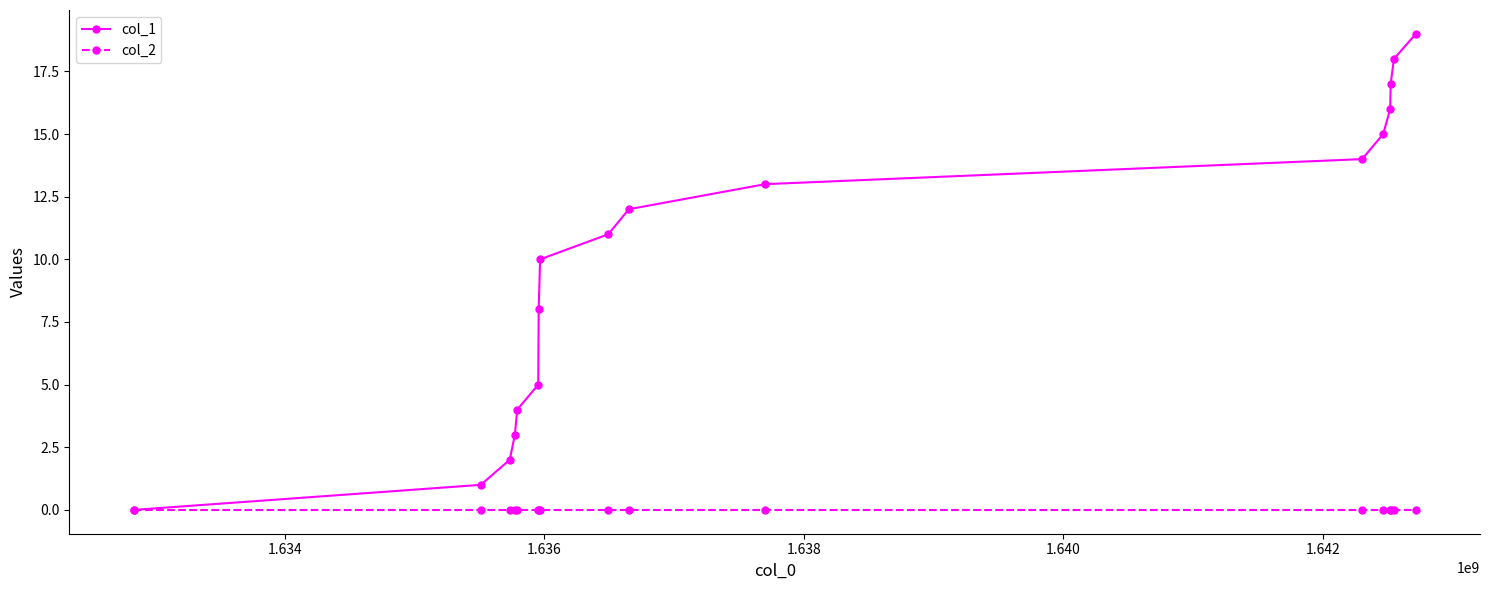

Which series has the widest spread of values?

col_1